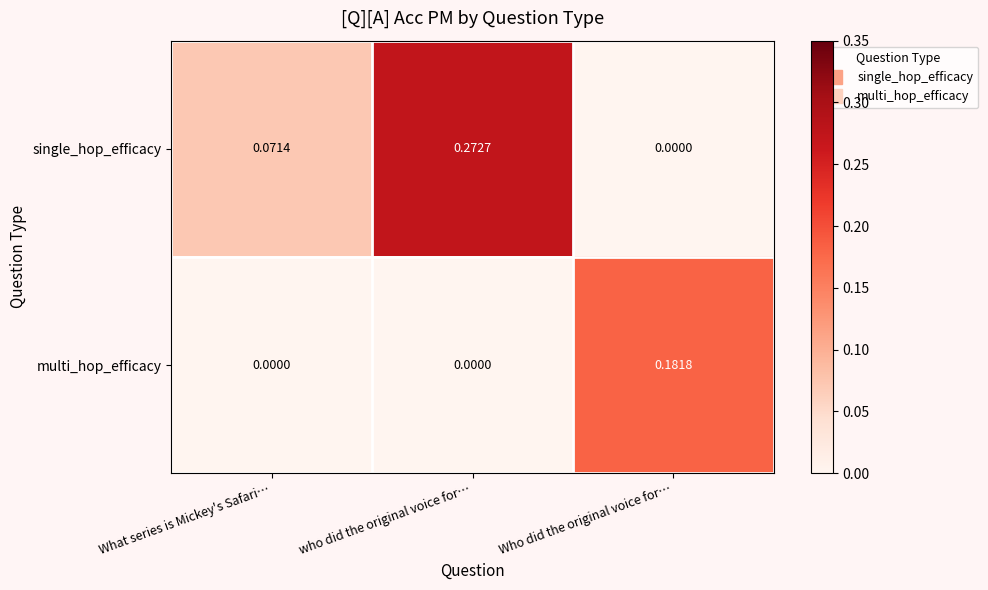

At which category does the chart reach its peak across all series?

who did the original voice for…